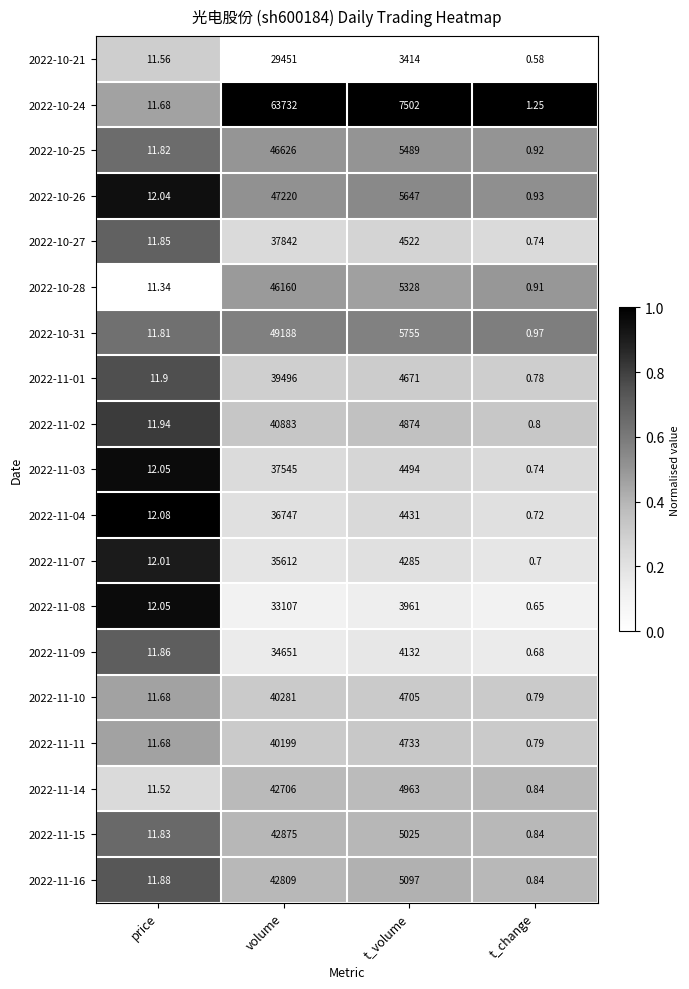

Is the value of 2022-11-08 at volume greater than the value of 2022-11-07 at price?

Yes